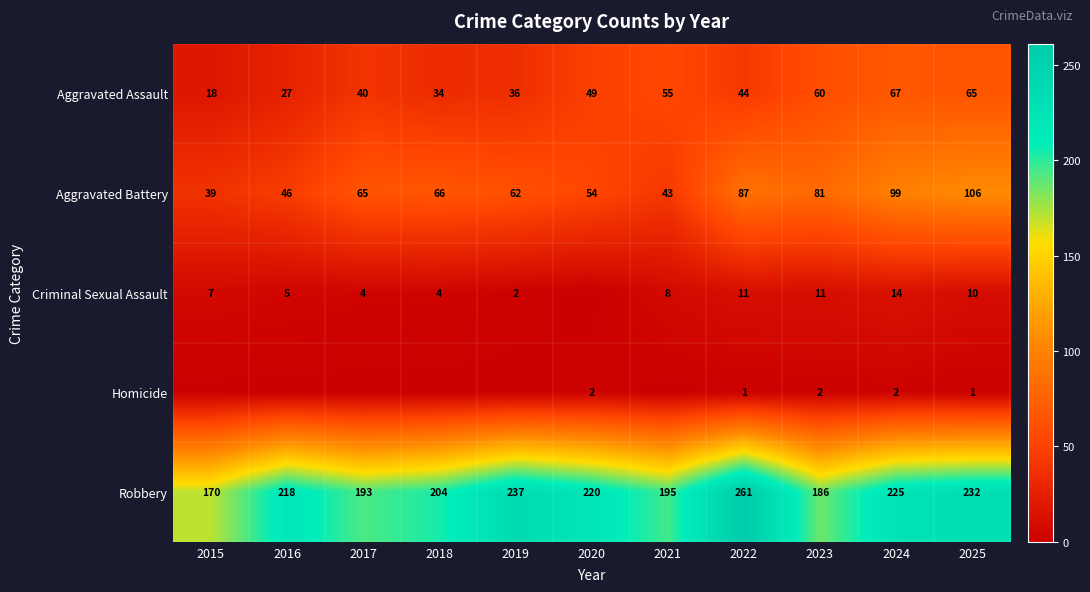

True or false: Aggravated Battery has a value of 46 at 2016.

True